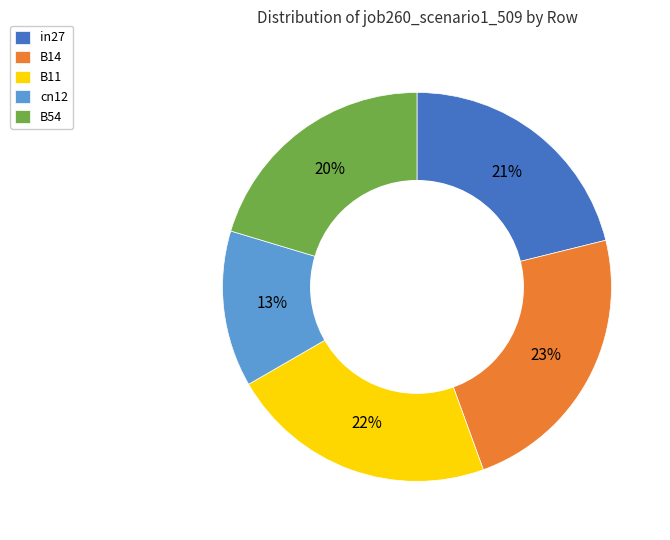

What is the largest slice in the pie chart?

B14